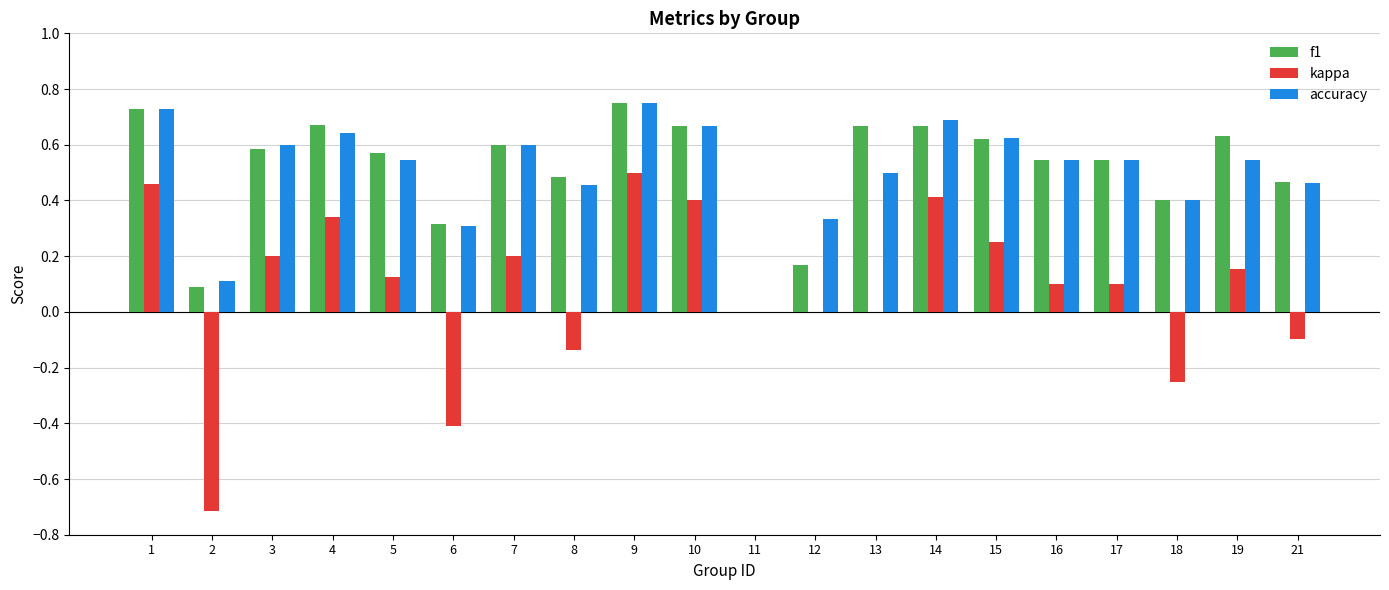

What is the sum of the f1 values at 16 and 17?

1.1